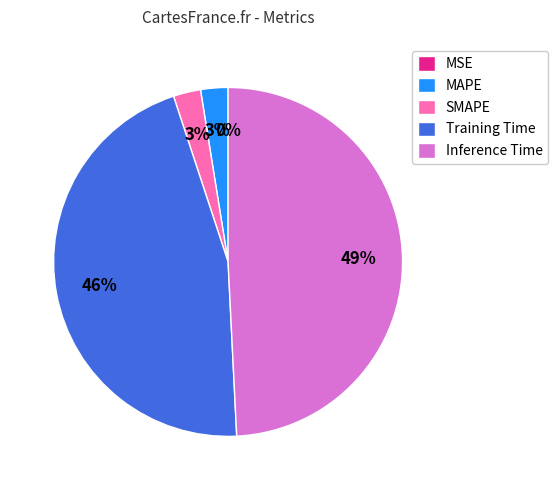

Combined, do MAPE and SMAPE account for over 50%?

No